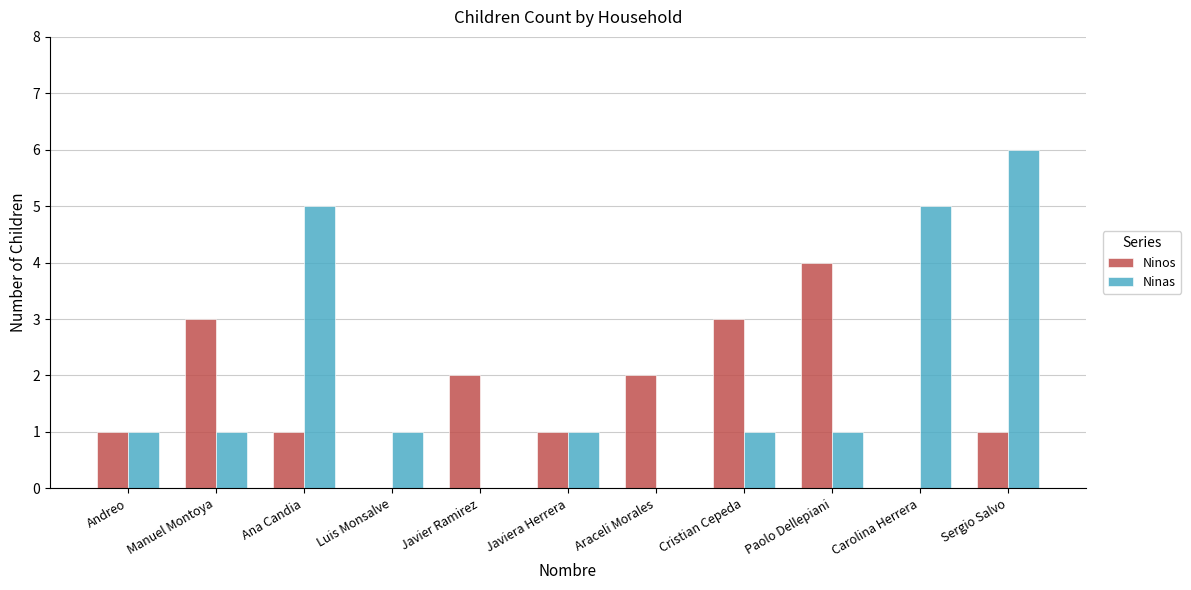

Which category has the highest value across all series?

Sergio Salvo